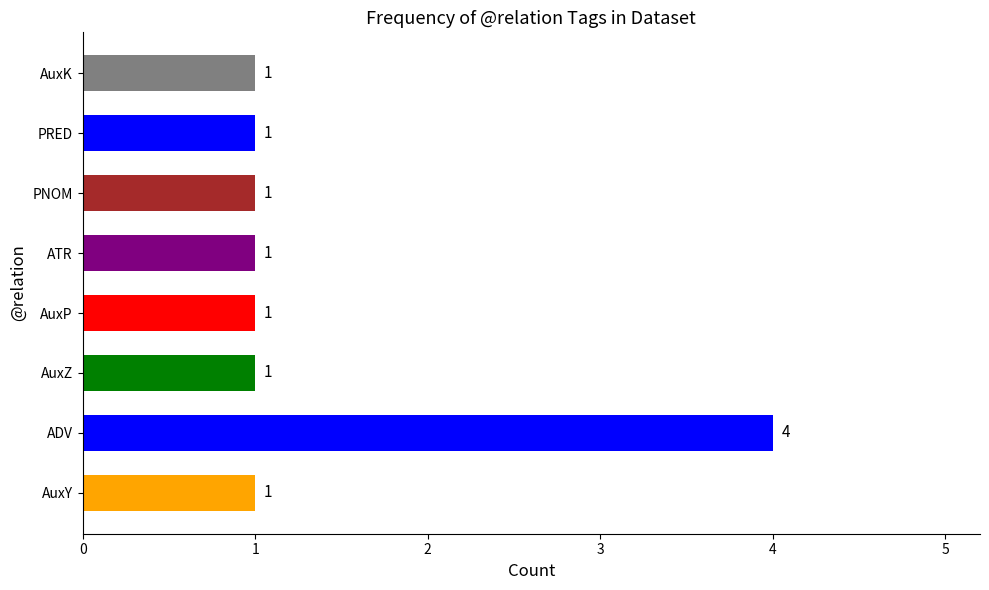

The chart shows a value of 2 at ADV. True or false?

False